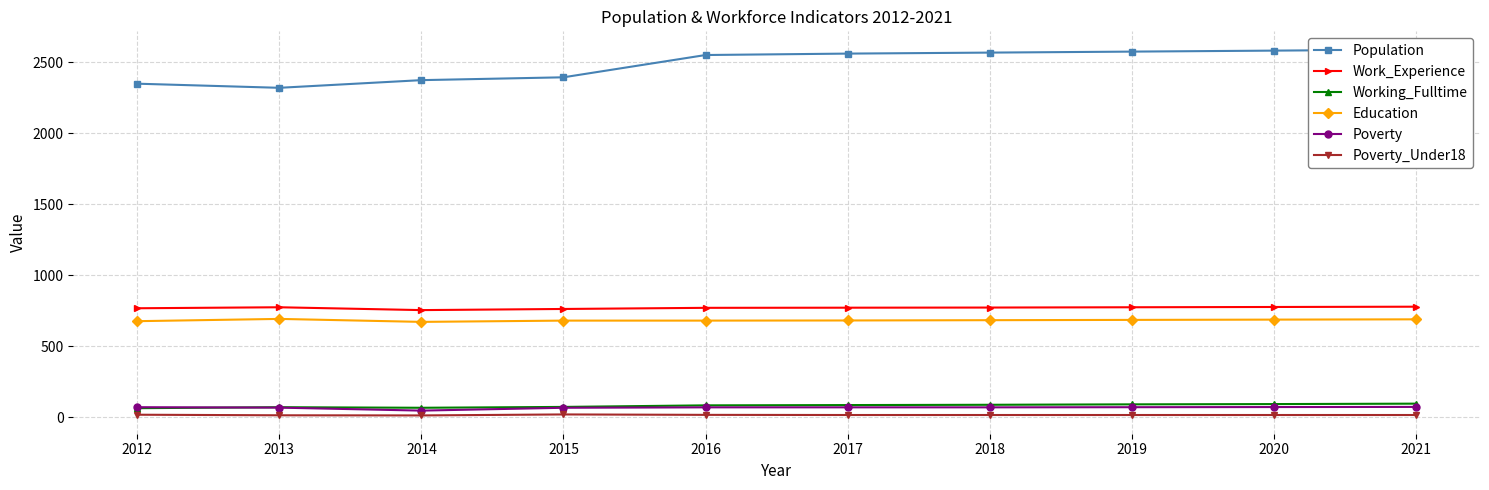

List the series in order of their peak value, highest first.

Population, Work_Experience, Education, Working_Fulltime, Poverty, Poverty_Under18